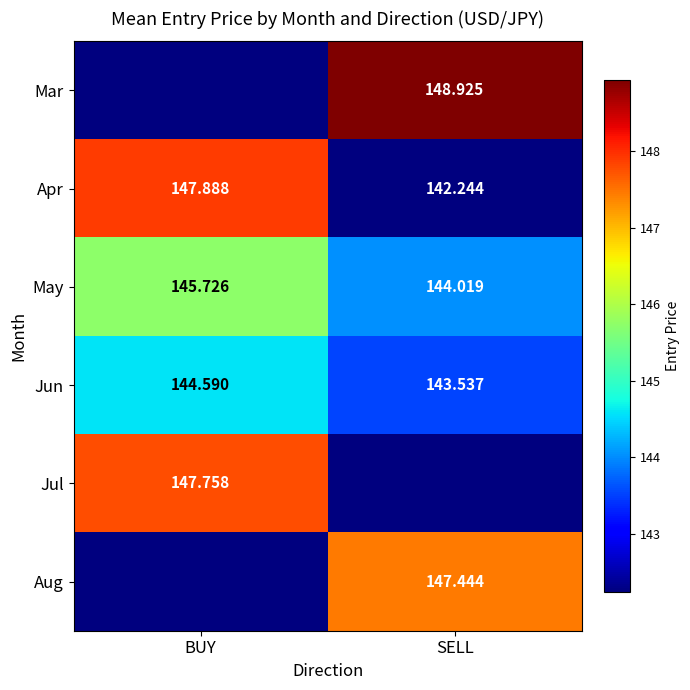

How many distinct data groups are displayed?

6